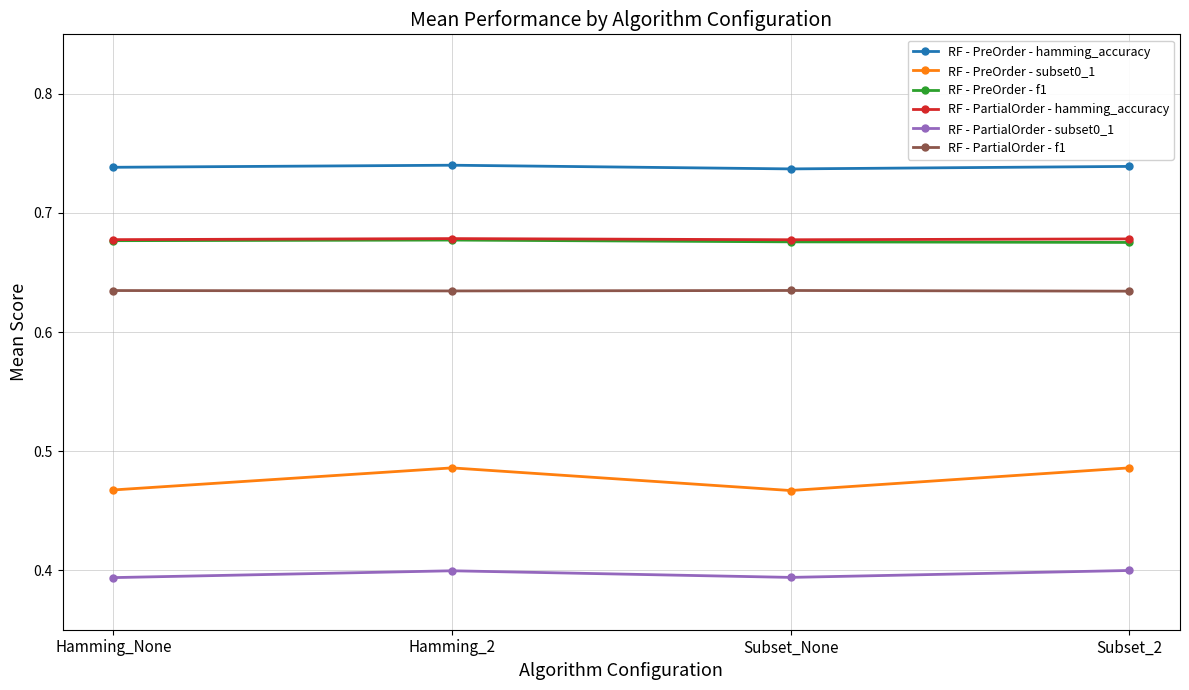

True or false: RF - PreOrder - f1 and RF - PartialOrder - subset0_1 cross at least once.

False